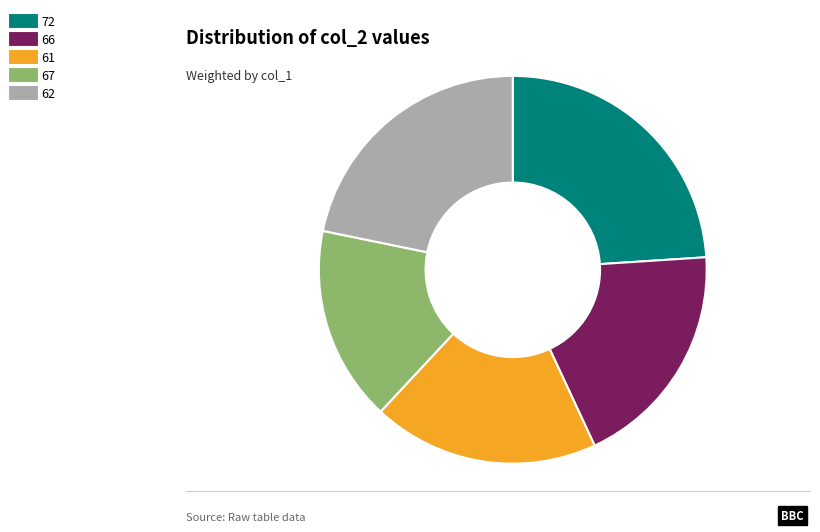

True or false: 67 accounts for 16% of the total.

True